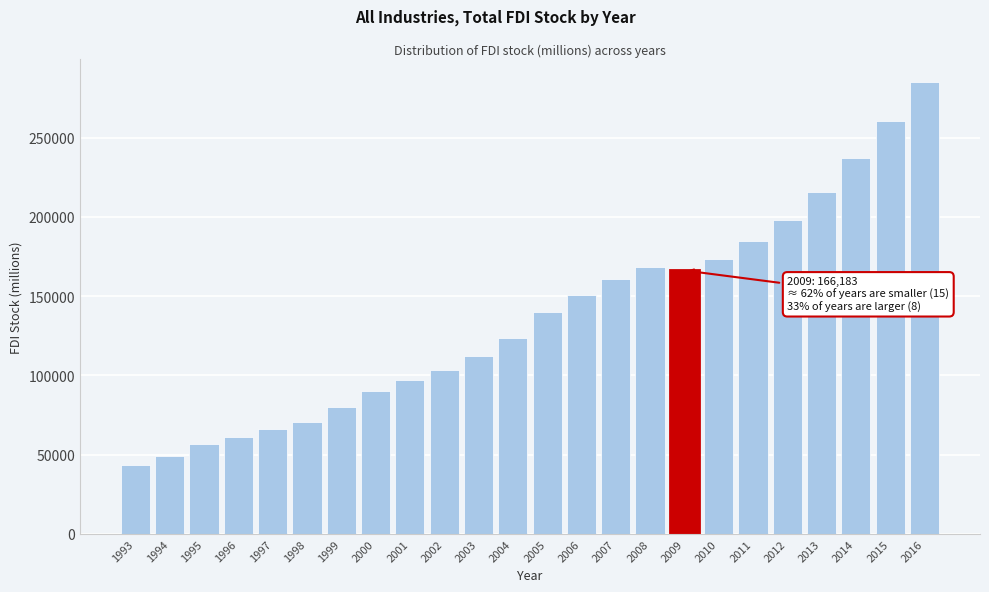

Reading right to left, list all the values displayed in this chart.

2016=285143	2015=260642	2014=236891	2013=215817	2012=197962	2011=184679	2010=173174	2009=166183	2008=168489	2007=160632	2006=150725	2005=139984	2004=123663	2003=112390	2002=103515	2001=97257	2000=89880	1999=79959	1998=70466	1997=66394	1996=60965	1995=56945	1994=49130	1993=43454